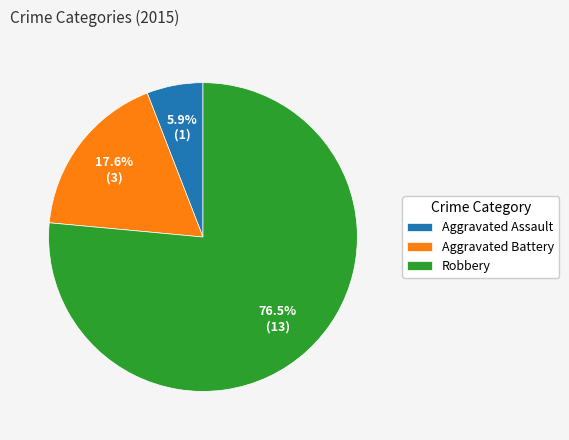

To the nearest percent, what percentage of the pie is Aggravated Assault?

6%